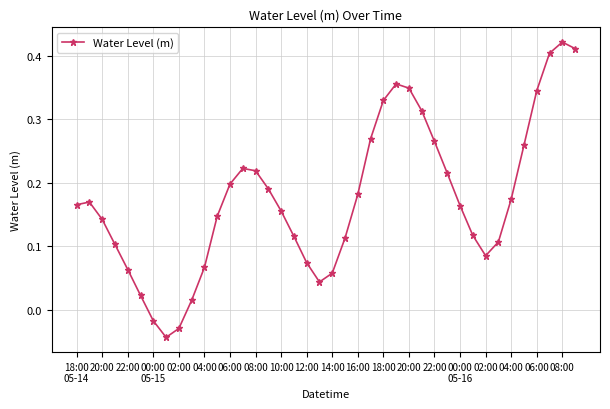

What is the difference between the maximum and minimum values?

0.5